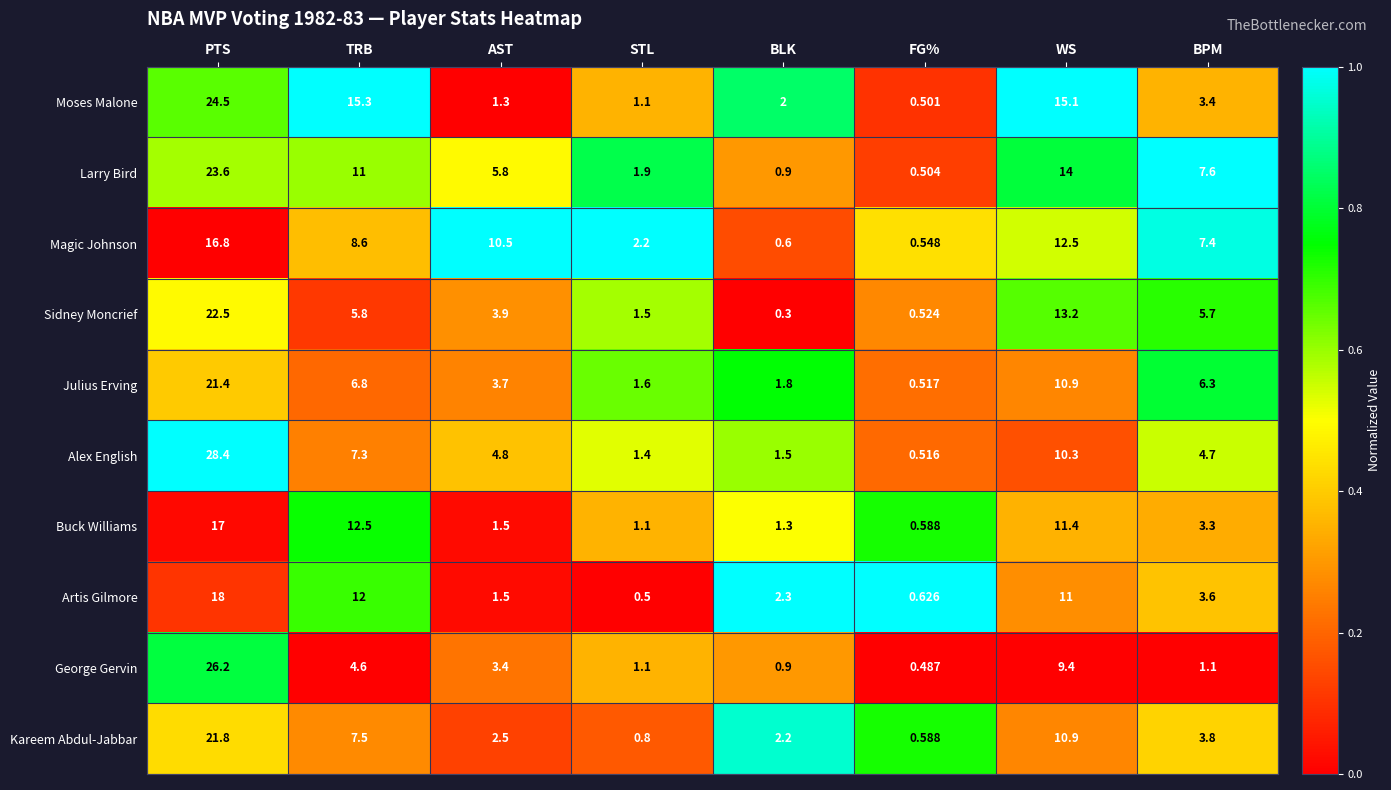

What is the total value across all series at WS?

118.7